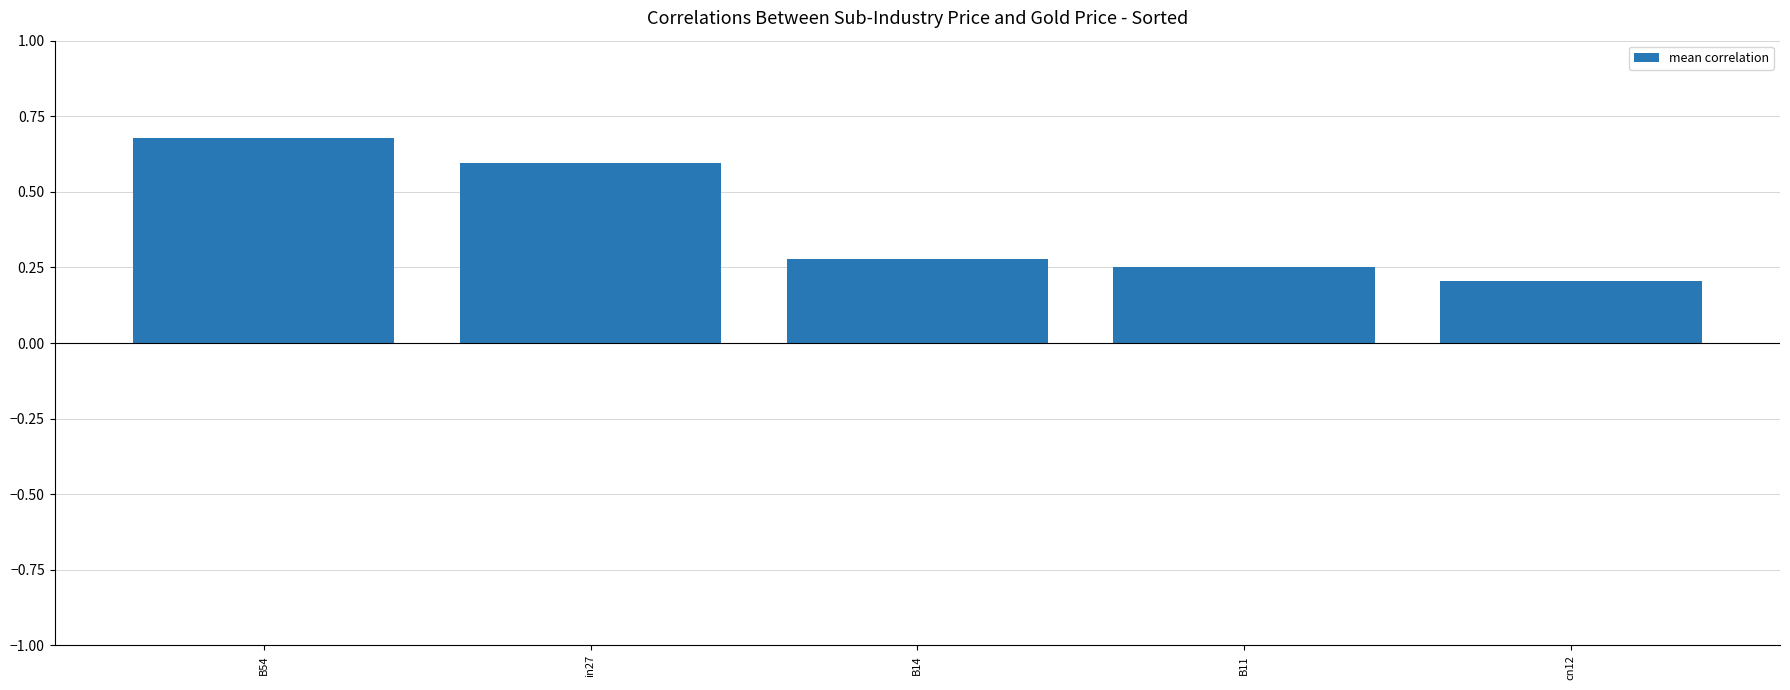

Rank the categories by value from highest to lowest.

B54, in27, B14, B11, cn12